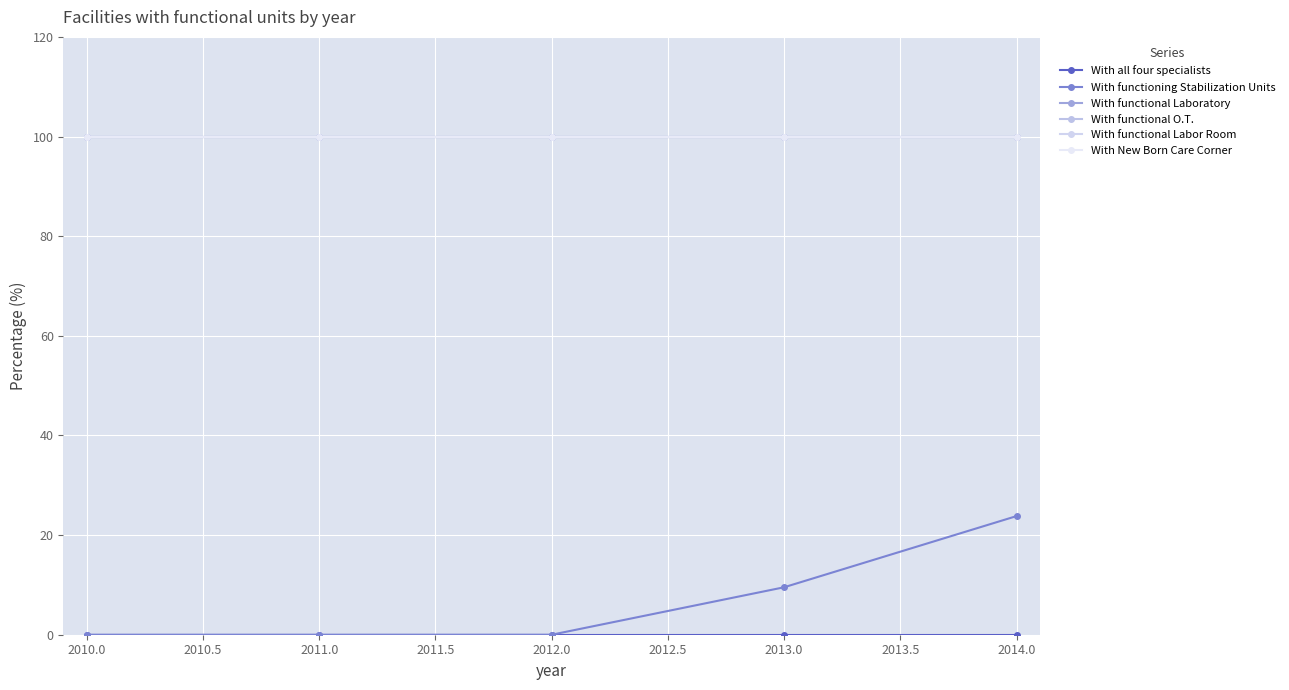

True or false: With functional Labor Room has more than 2 interior local peaks.

False